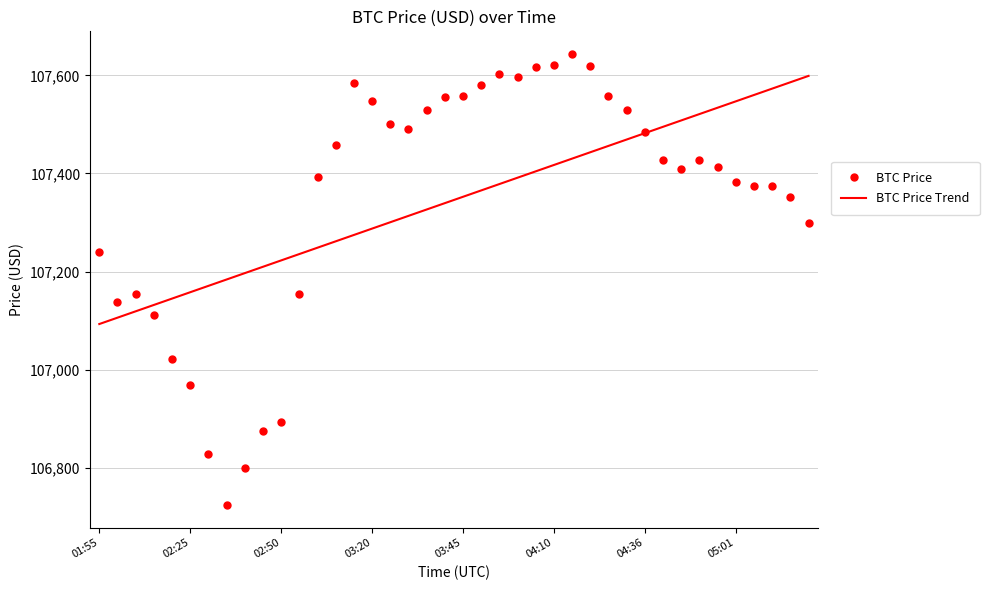

True or false: BTC Price has more than 2 points higher than both neighbors.

True